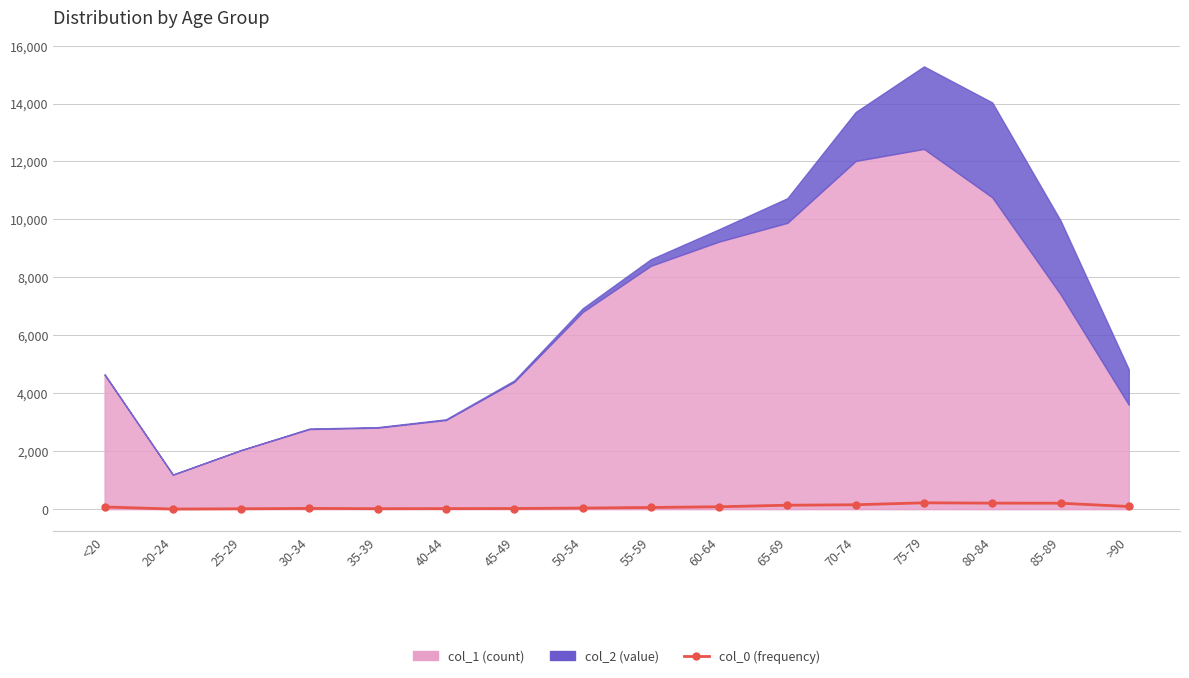

At which label does the data first exceed 77?

60-64